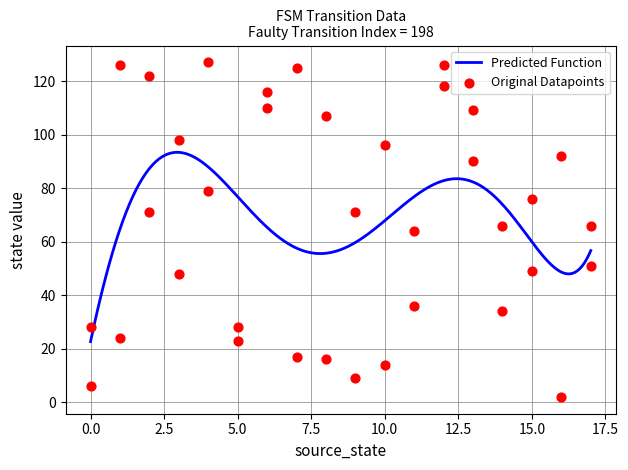

What is the change in value from 10.0 to 15.0?

+35